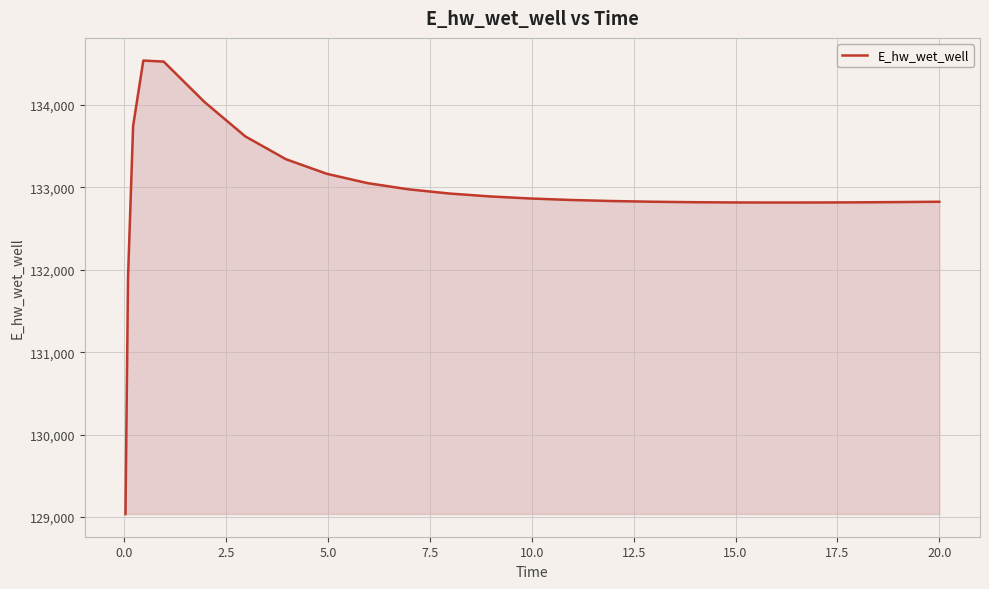

What is the smallest value displayed?

129036.7